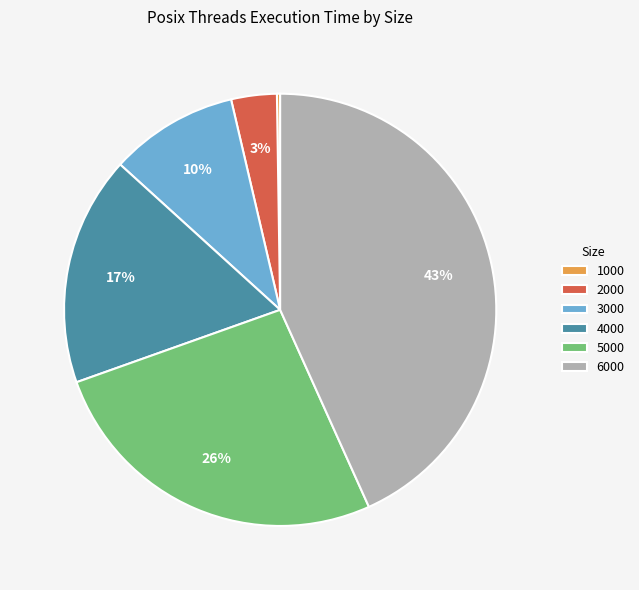

What percentage is the 5000 slice, to the nearest percent?

26%